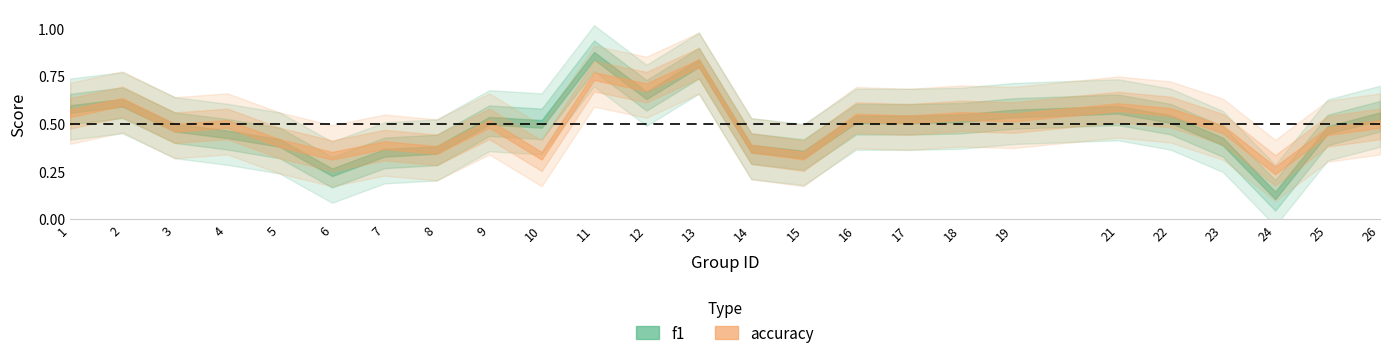

At which category is the sum across all series the highest?

13